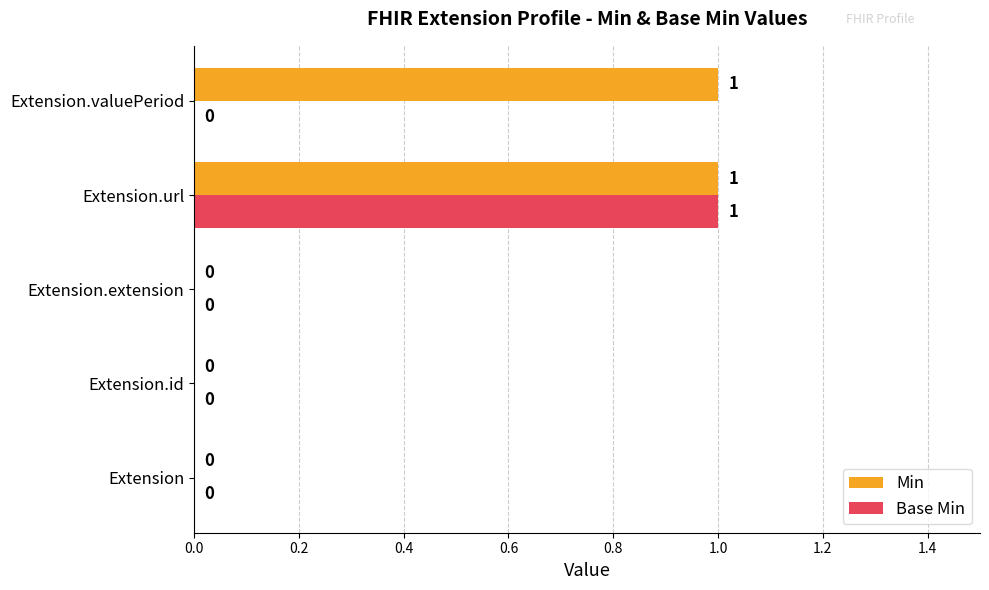

Between Extension.extension and Extension.valuePeriod, which series saw the biggest shift?

Min